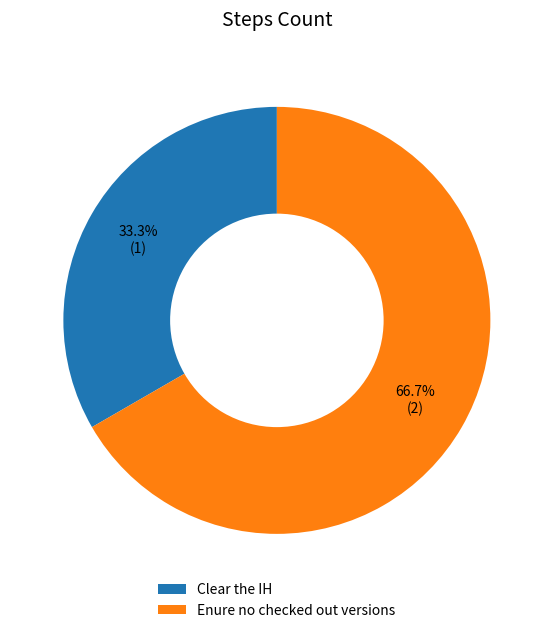

Is there any slice that represents more than half of the pie?

Yes